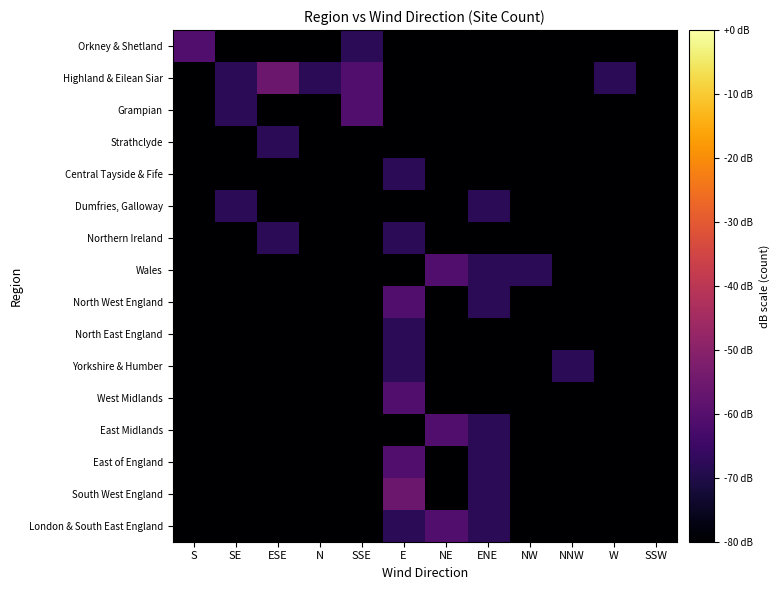

Rank the series by their maximum value, from lowest to highest.

Strathclyde, Central Tayside & Fife, Dumfries, Galloway, Northern Ireland, North East England, Yorkshire & Humber, Orkney & Shetland, Grampian, Wales, North West England, West Midlands, East Midlands, East of England, London & South East England, Highland & Eilean Siar, South West England